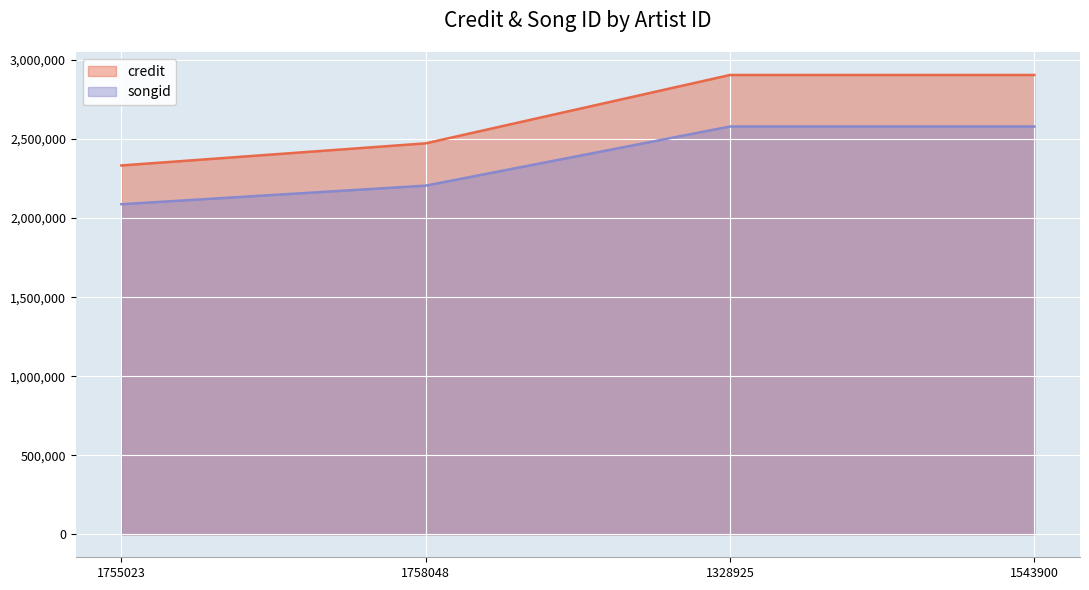

What position from the left is 1755023?

1